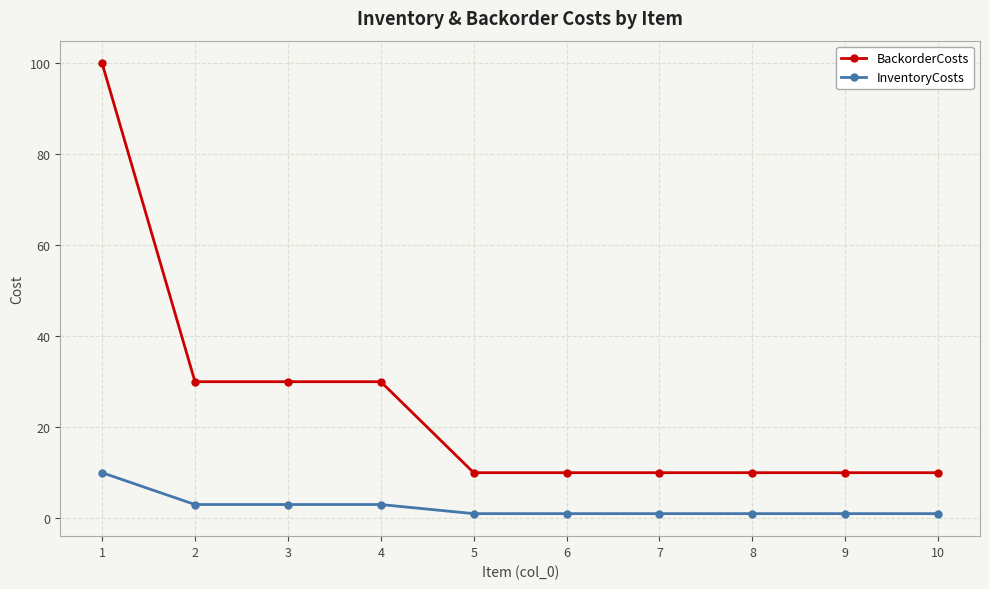

What is the approximate value of BackorderCosts at 7, to the nearest 5?

10